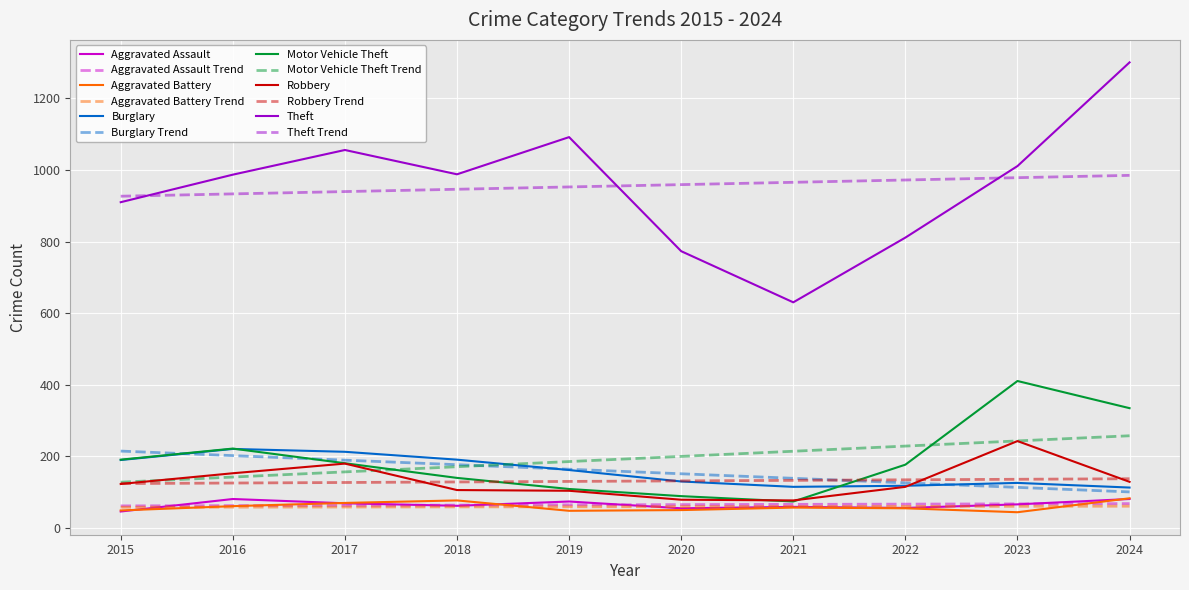

Which series has the largest range (max minus min)?

Theft